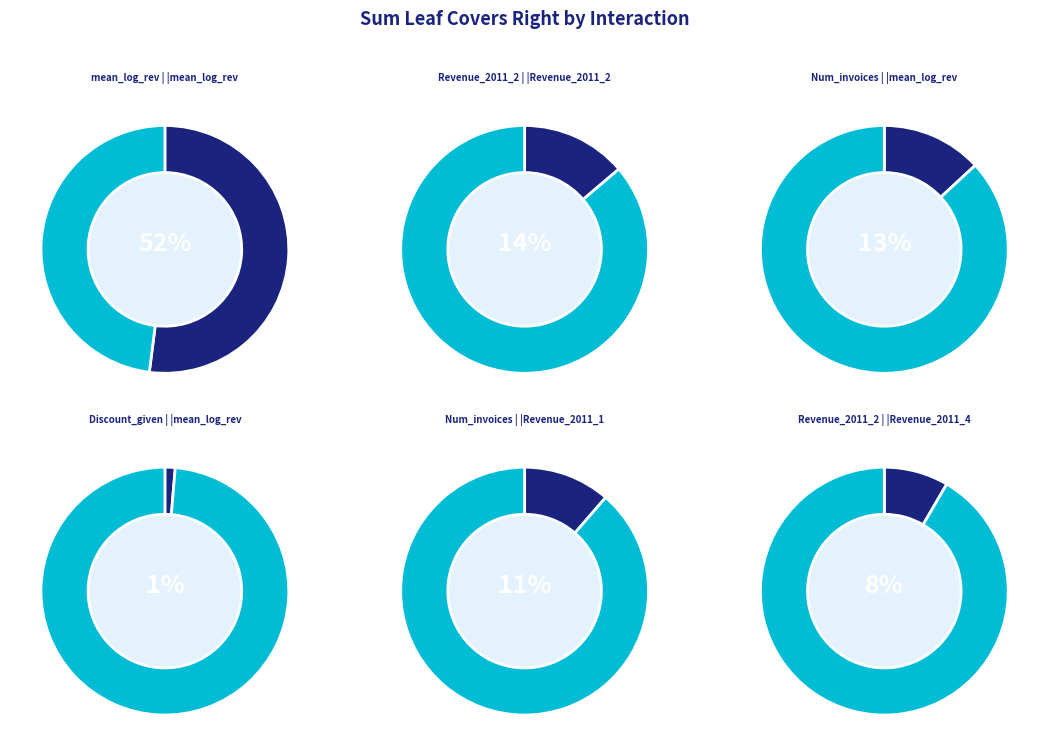

True or false: Discount_given|mean_log_rev_train accounts for 1% of the total.

True